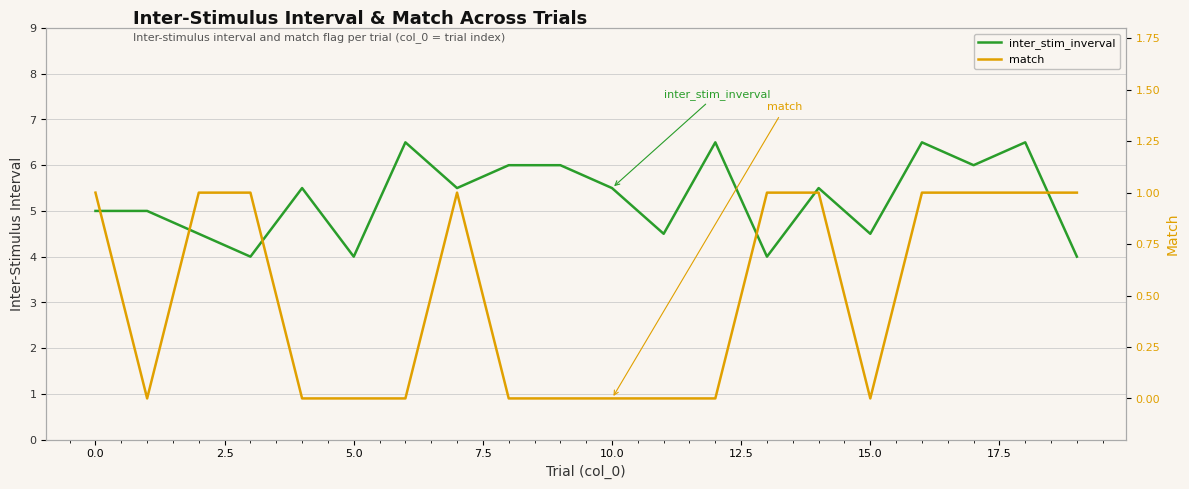

Read the inter_stim_inverval value at 12.

6.5